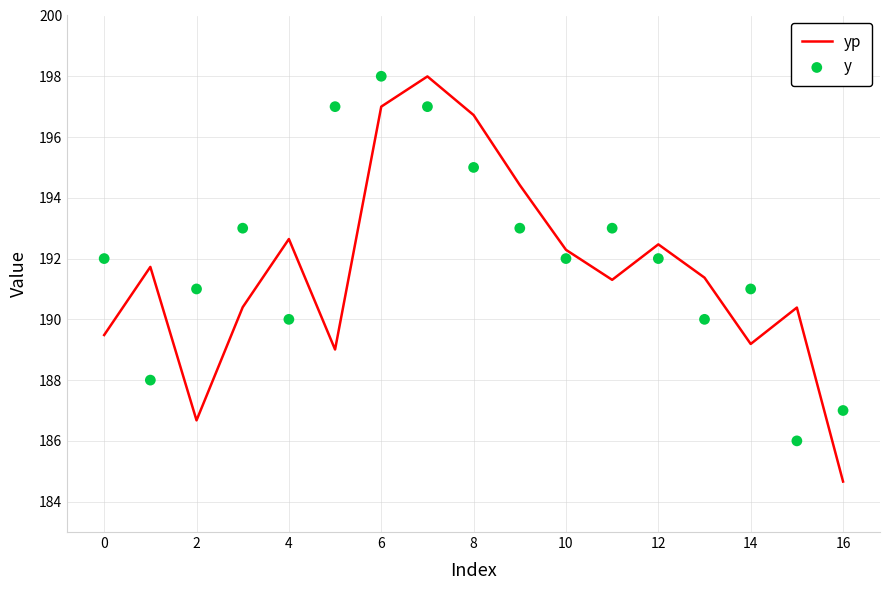

Is the value of yp at 11 greater than the value of y at 16?

No